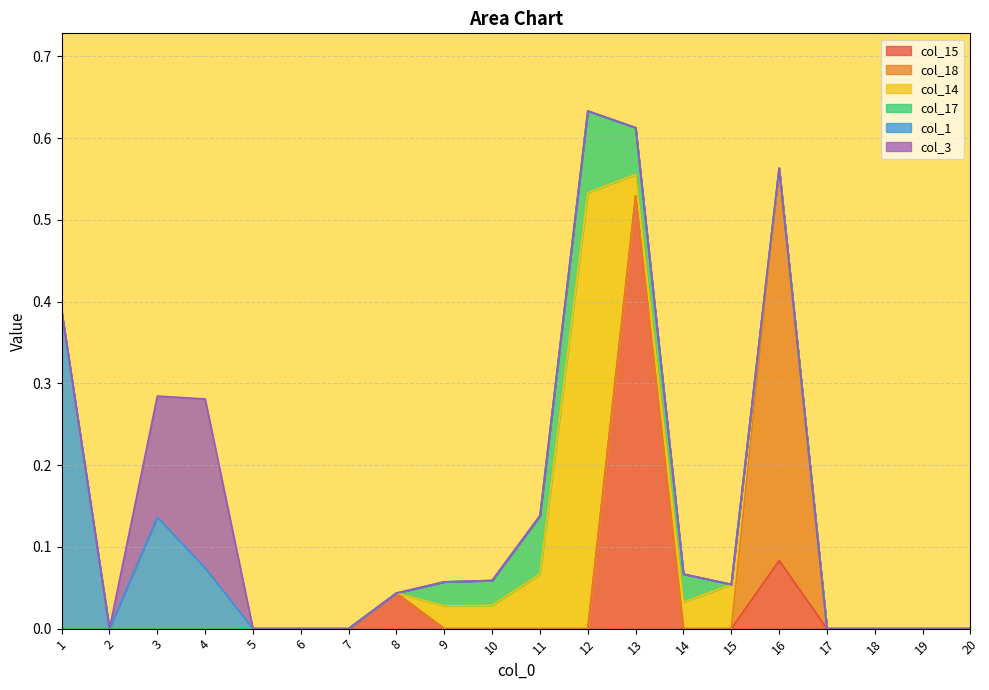

True or false: col_14 has more than 0 points higher than both neighbors.

True